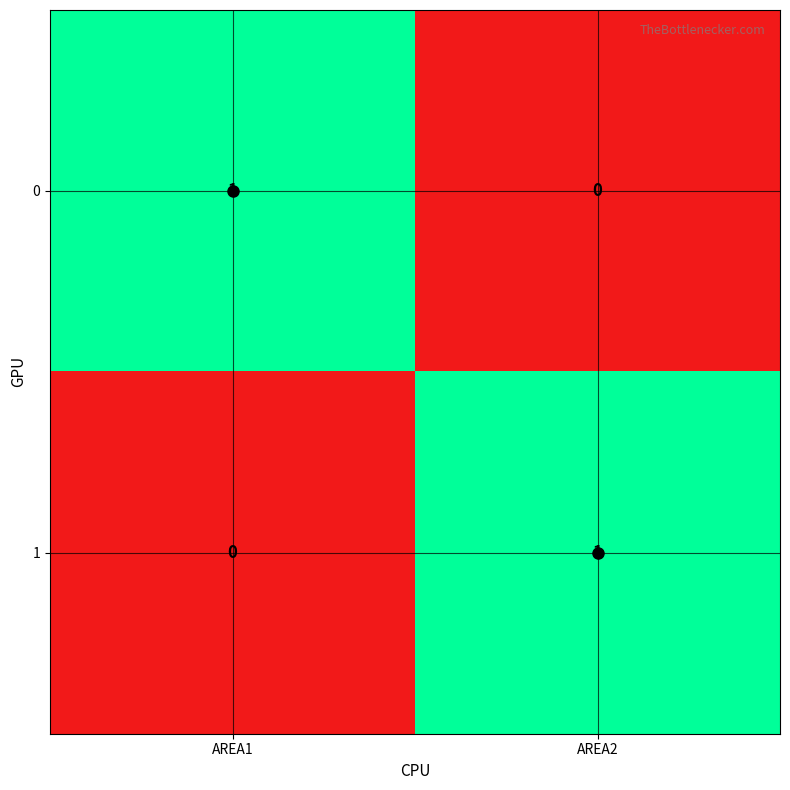

What is the total value across all series at AREA1?

1